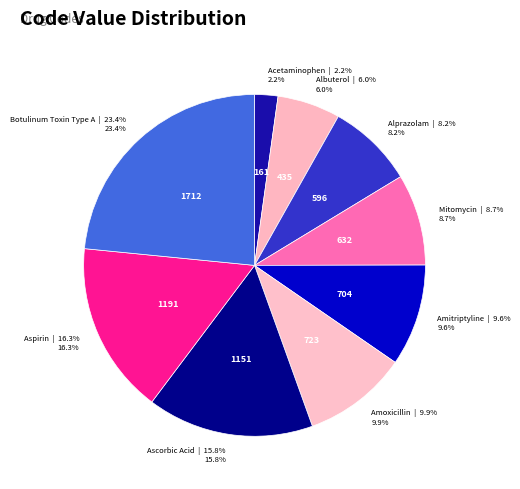

How many segments does this pie chart have?

9